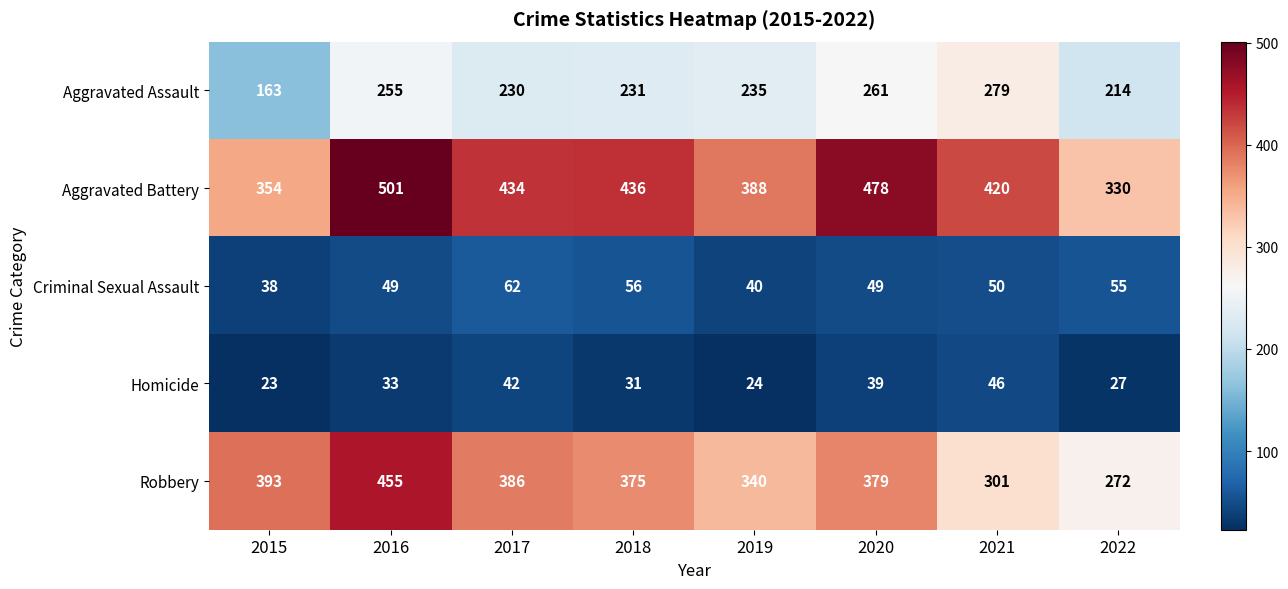

Rank the series by their maximum value, from highest to lowest.

Aggravated Battery, Robbery, Aggravated Assault, Criminal Sexual Assault, Homicide